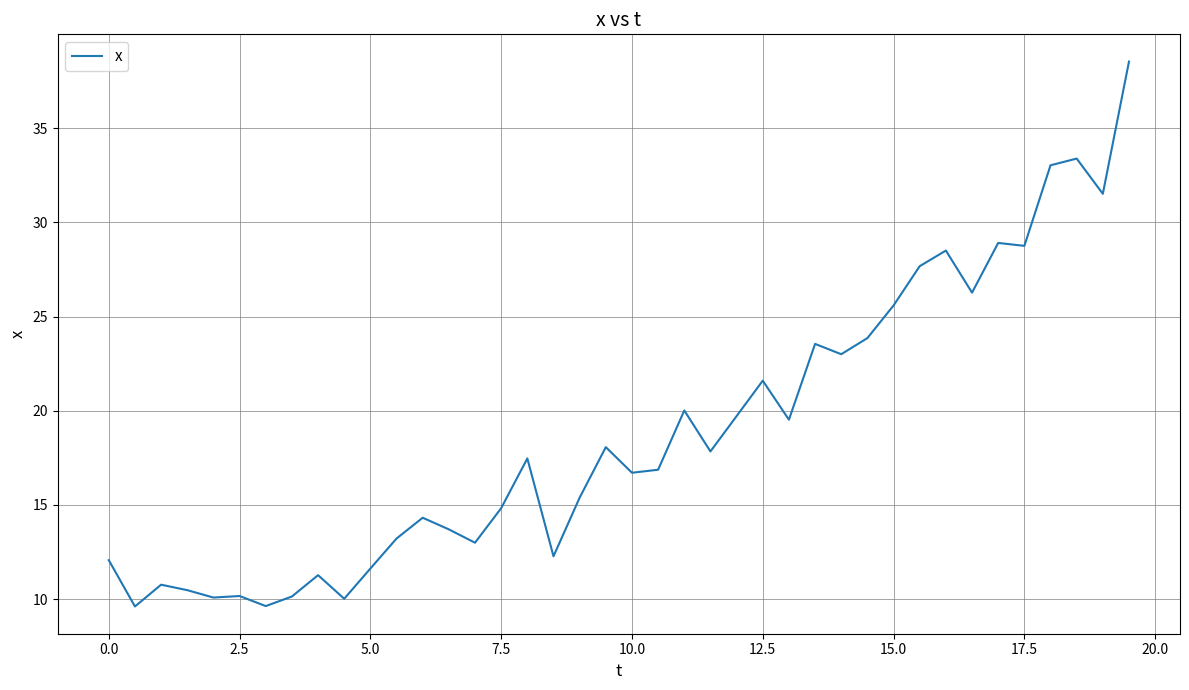

How many series are shown in this chart?

1